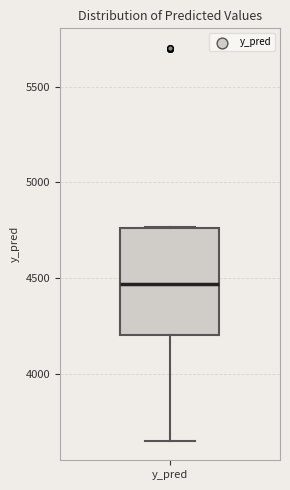

Transcribe this box plot: give where the median line is, the range the box spans, and where the two whiskers end, as read against the y-axis. The values are not printed on the chart, so give them approximately, as read against the axis.

median 4450, box 4200 to 4750, whiskers 3650 to 4750